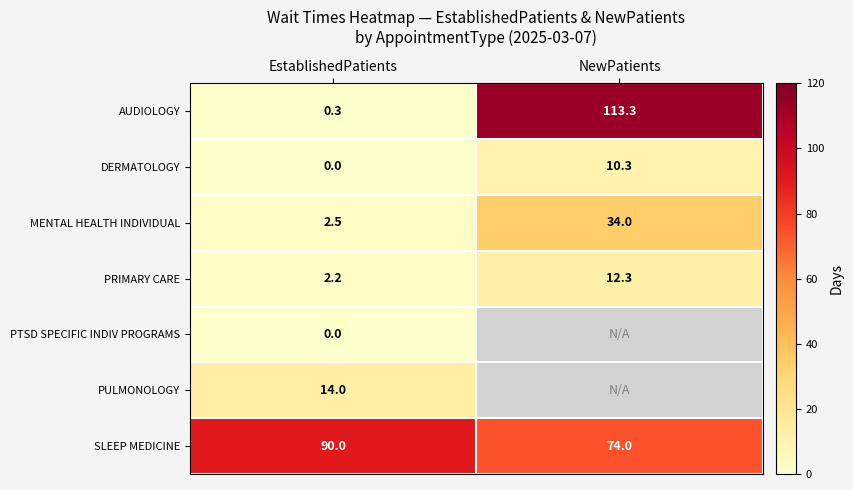

How many data points does each series have?

2